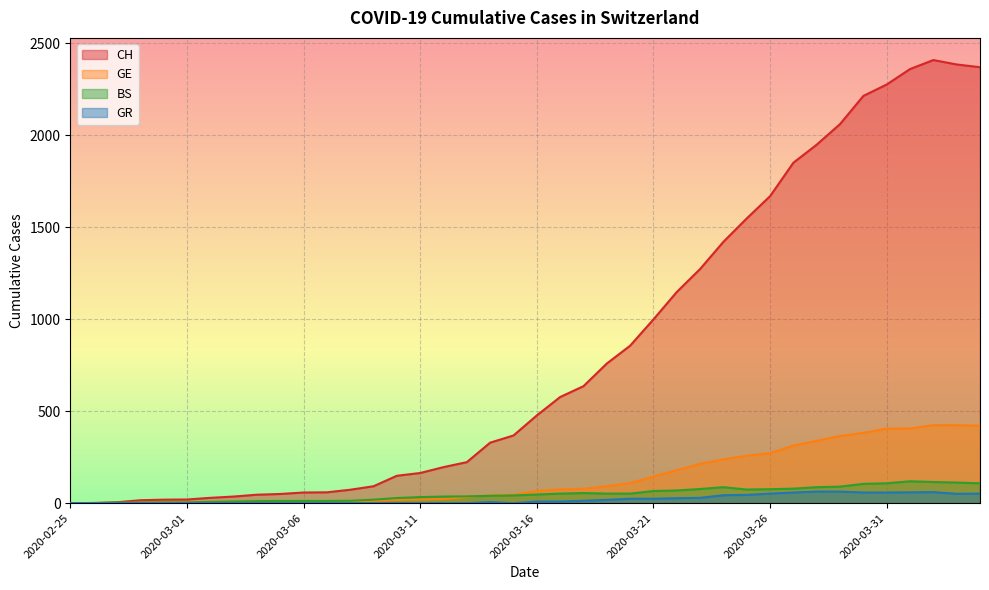

What are all the series names shown in the legend?

CH, GE, BS, GR